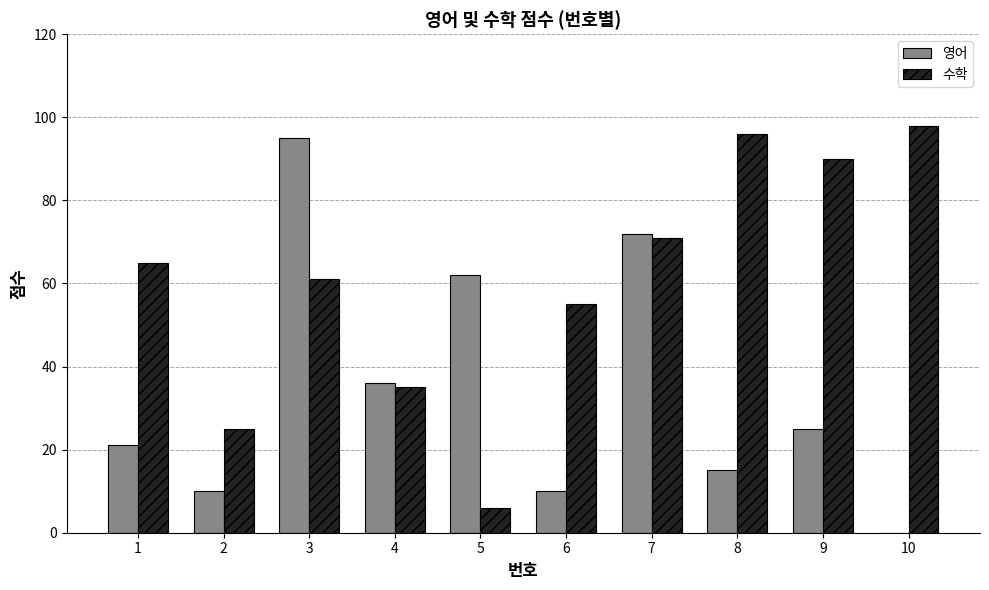

Between 1 and 5, which series saw the biggest shift?

수학